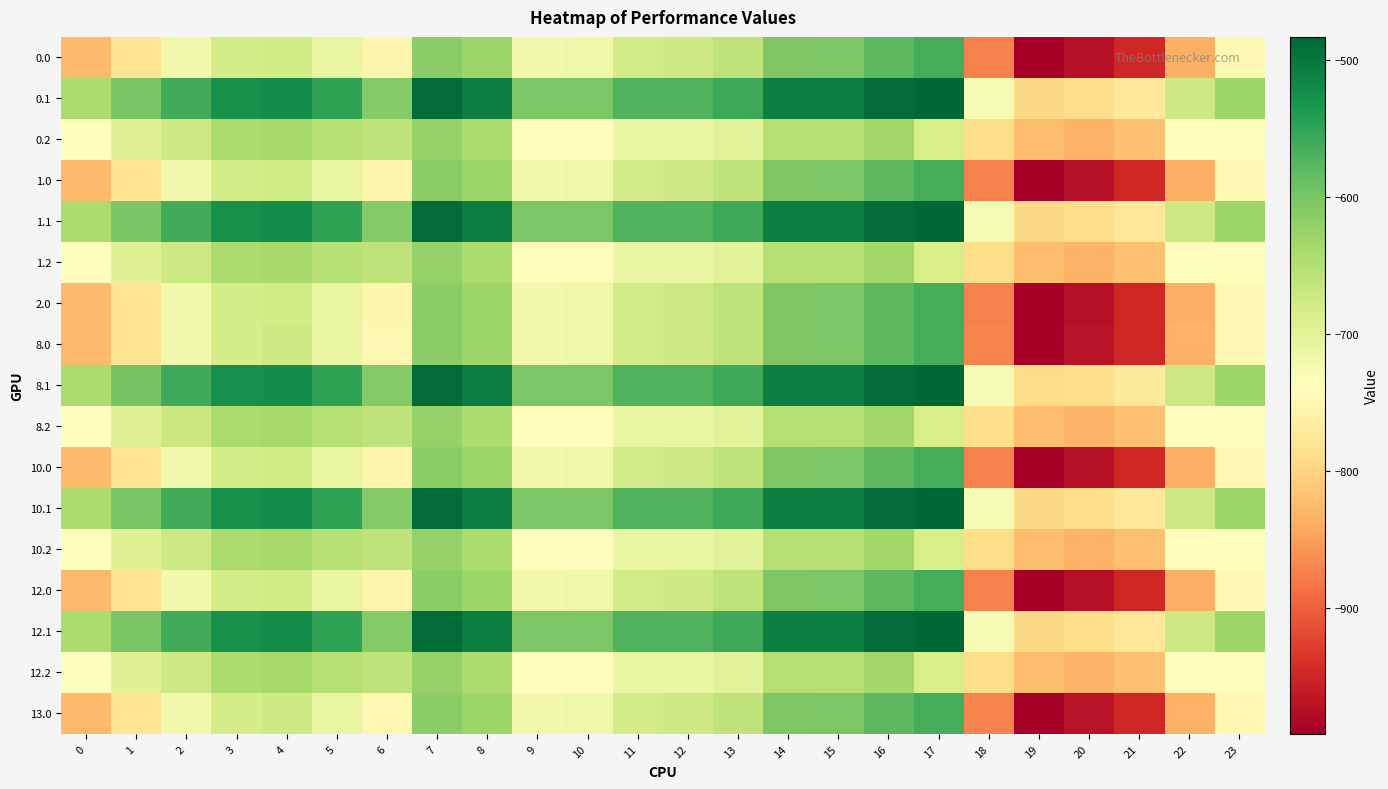

Which series has the largest total across all categories?

8.1